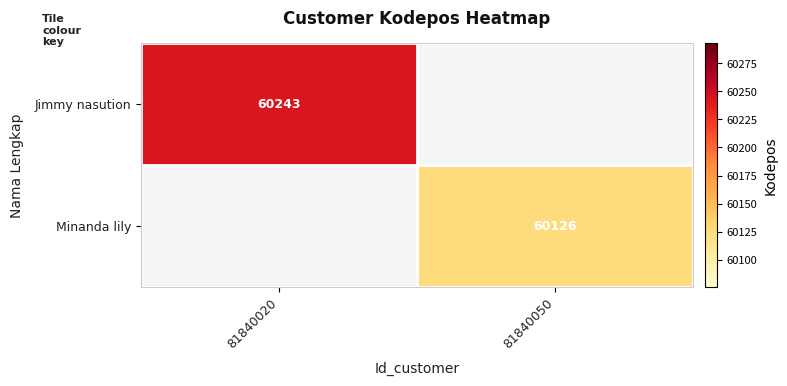

The Jimmy nasution series shows 60243 at 81840020. True or false?

True